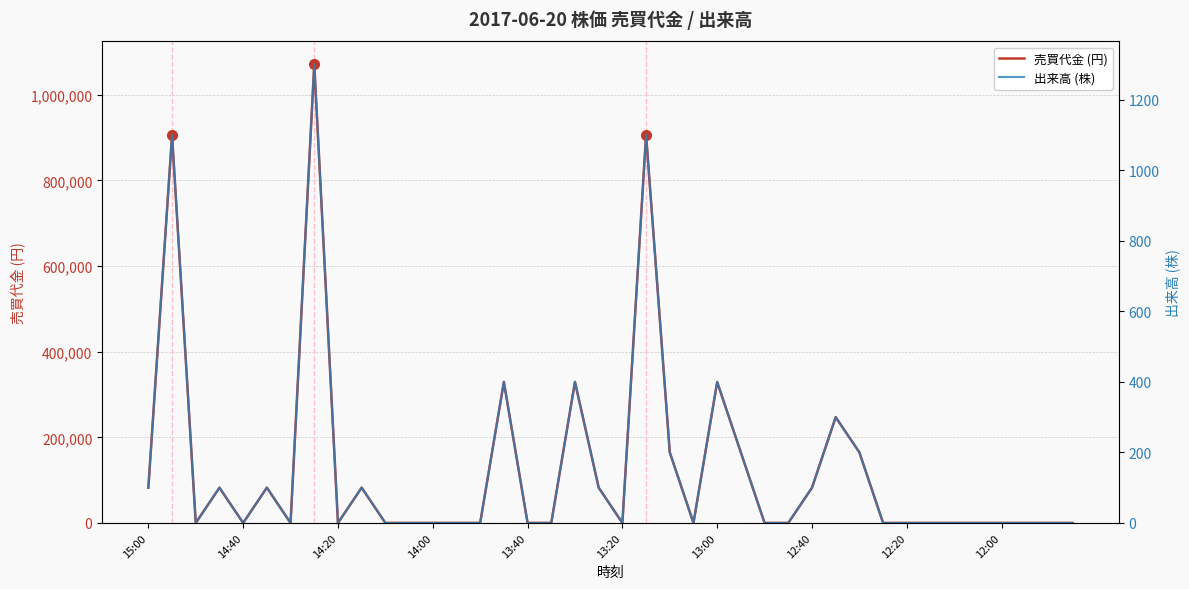

Does the chart have visible grid lines?

Yes